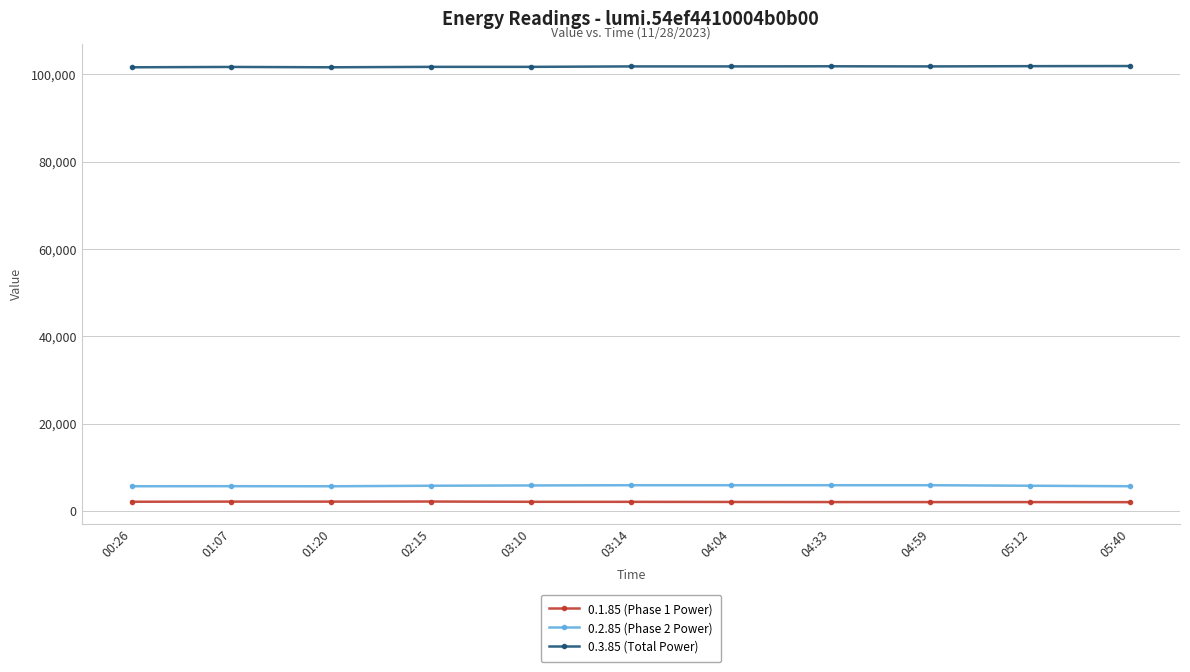

What is the average value of the 0.1.85 (Phase 1 Power) series?

2112